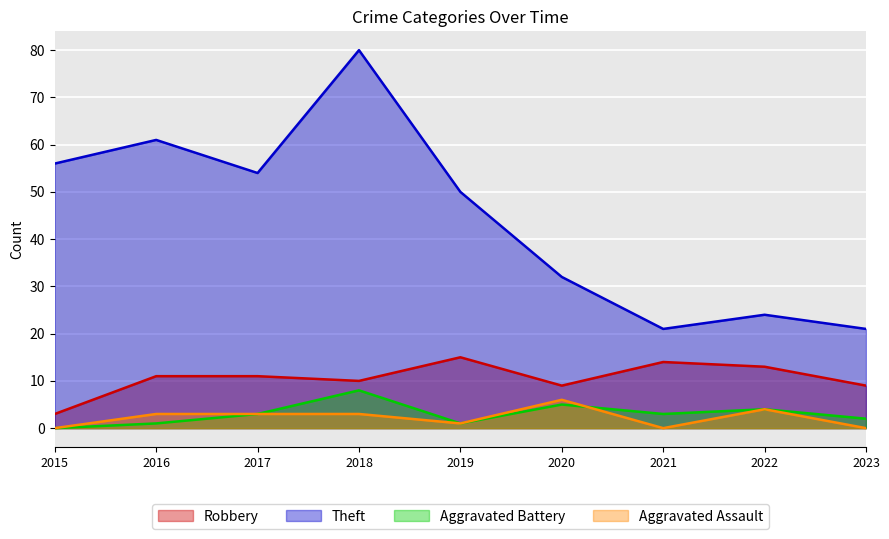

True or false: Robbery and Aggravated Assault cross at least once.

False